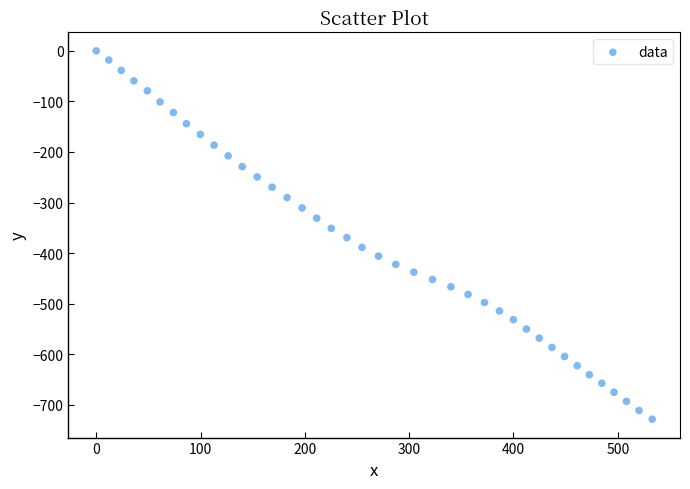

What is the range of X values (max minus min)?

533.0